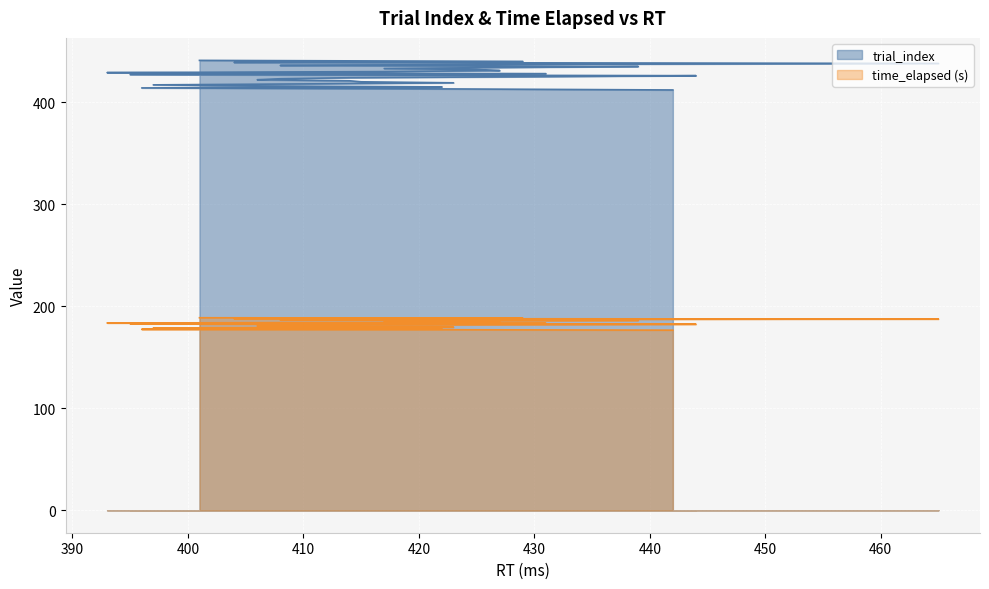

At how many categories does at least one series exceed 351?

30